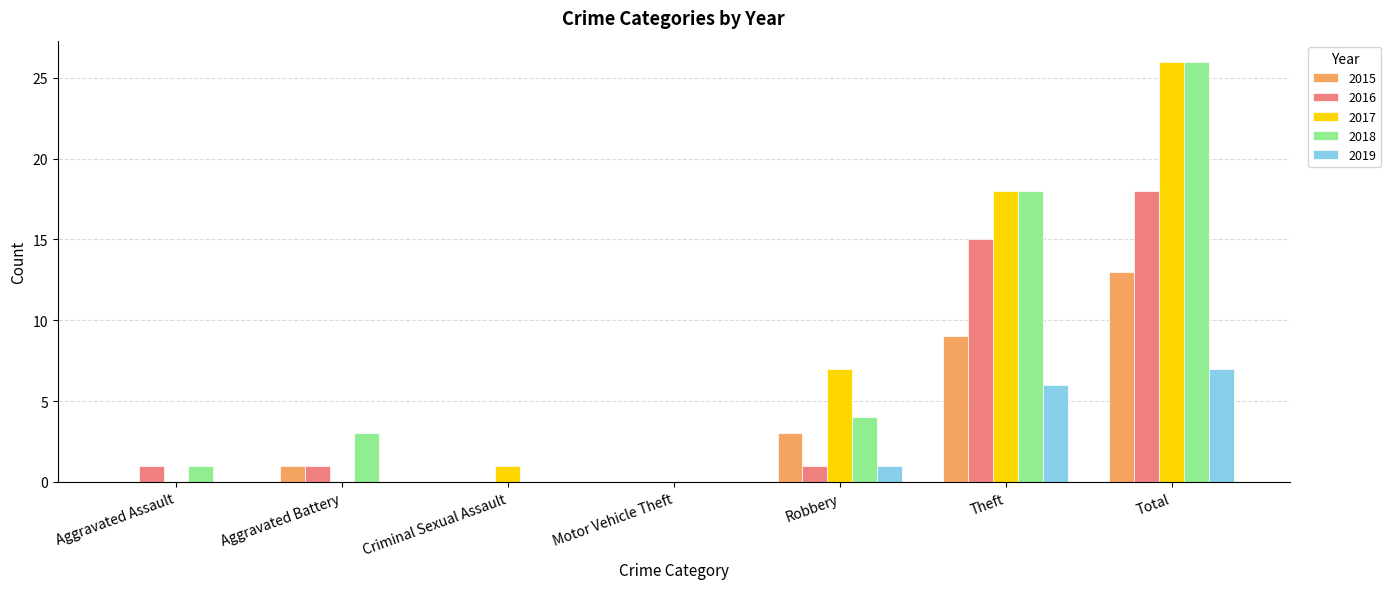

What is the difference between the 2019 values at Criminal Sexual Assault and Theft?

6